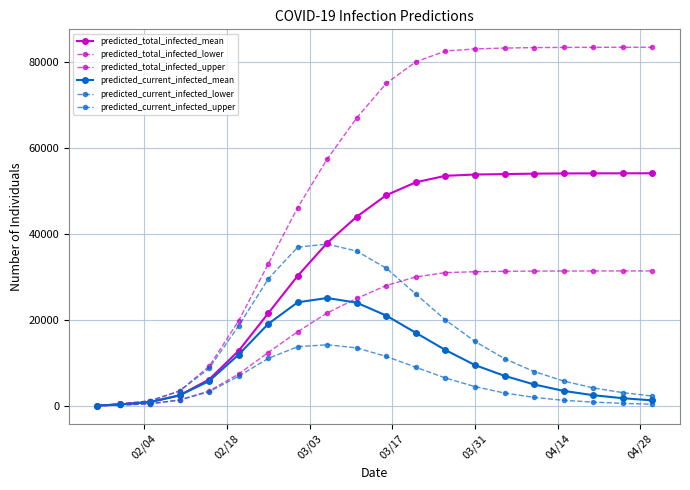

How many categories are shown in the chart?

20